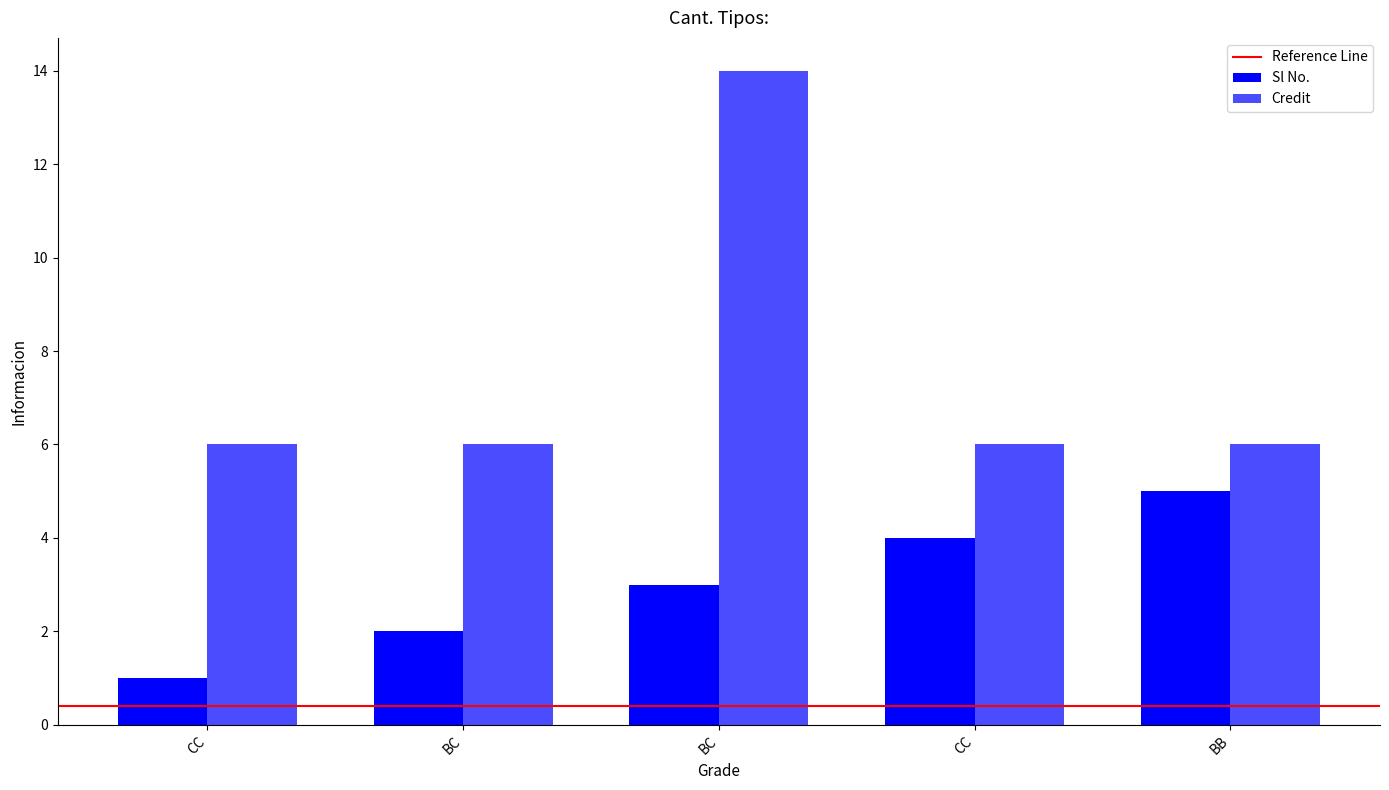

Between BC and BB, which is larger?

BB